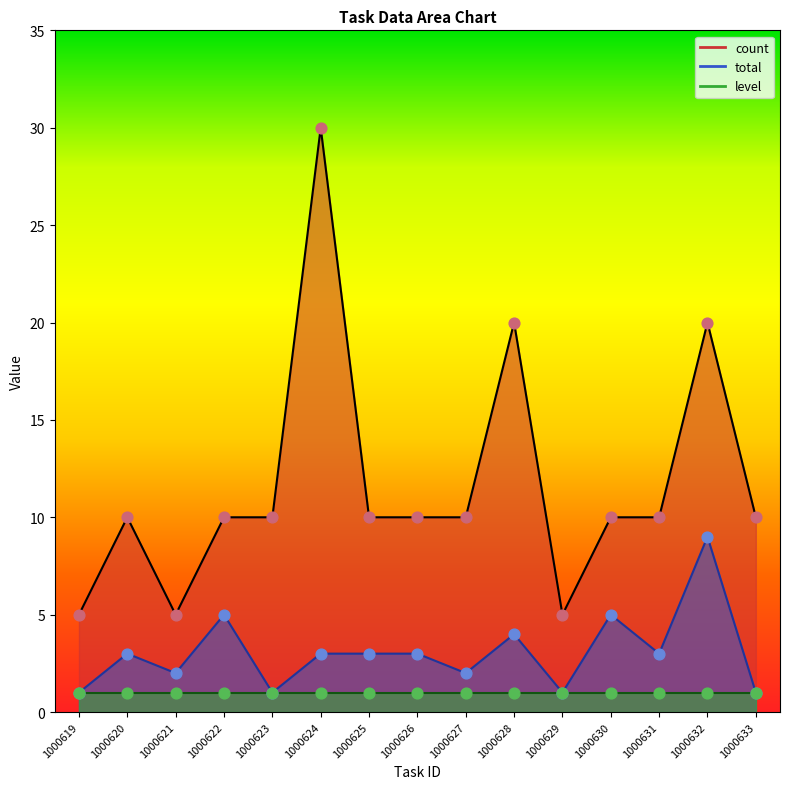

Which series has the largest total across all categories?

count